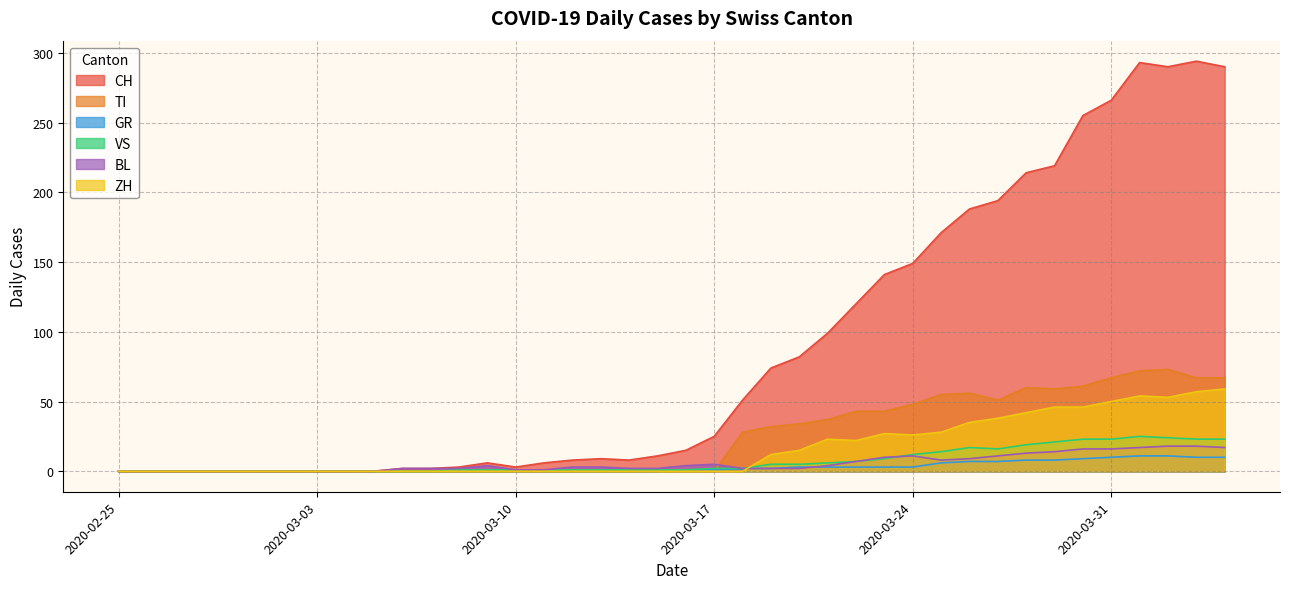

Which series changed the most between 2020-03-13 and 2020-03-25?

CH